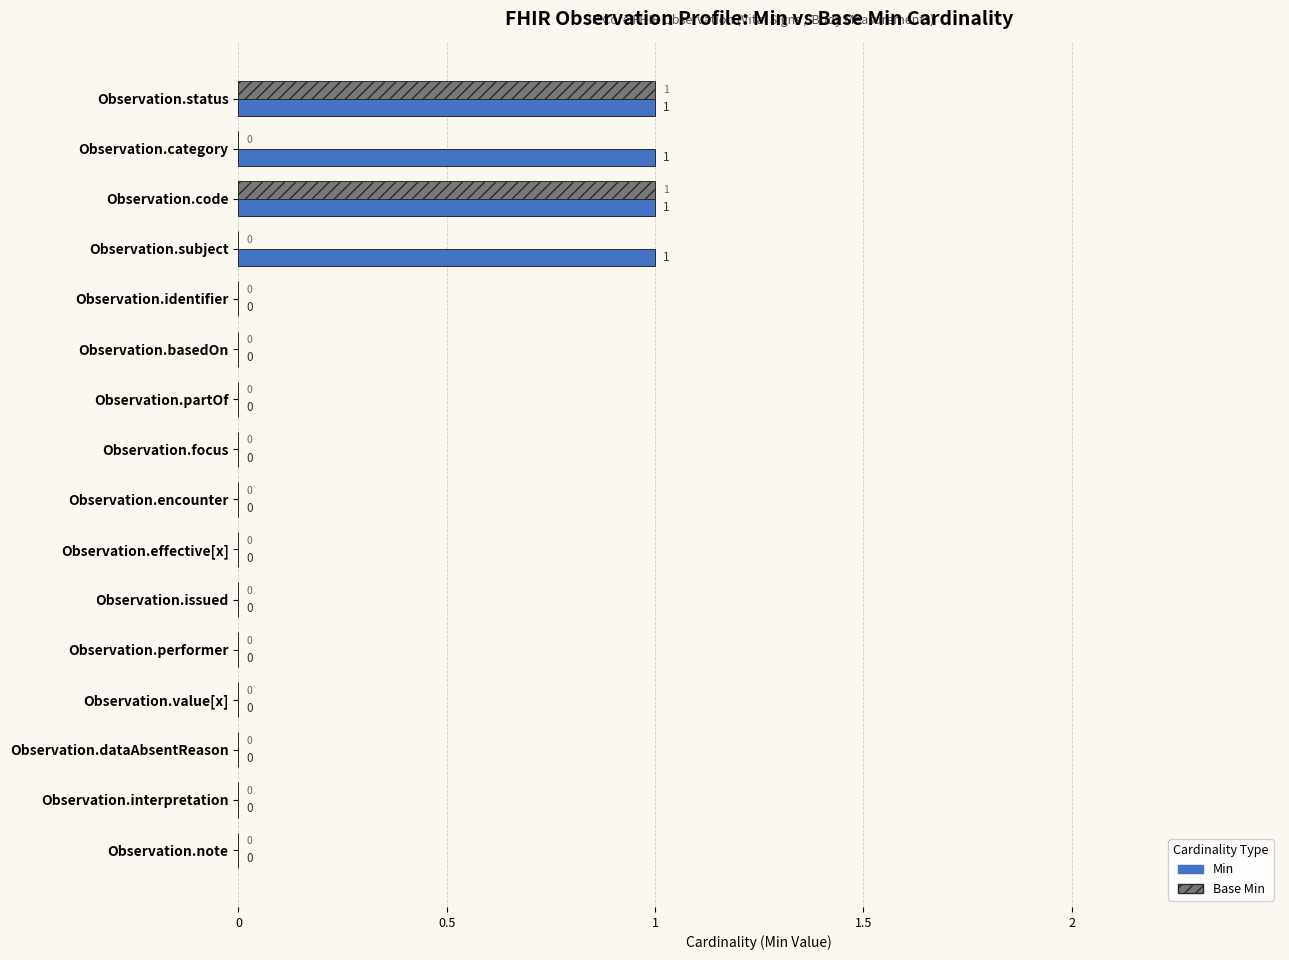

What are all the series names shown in the legend?

Min, Base Min